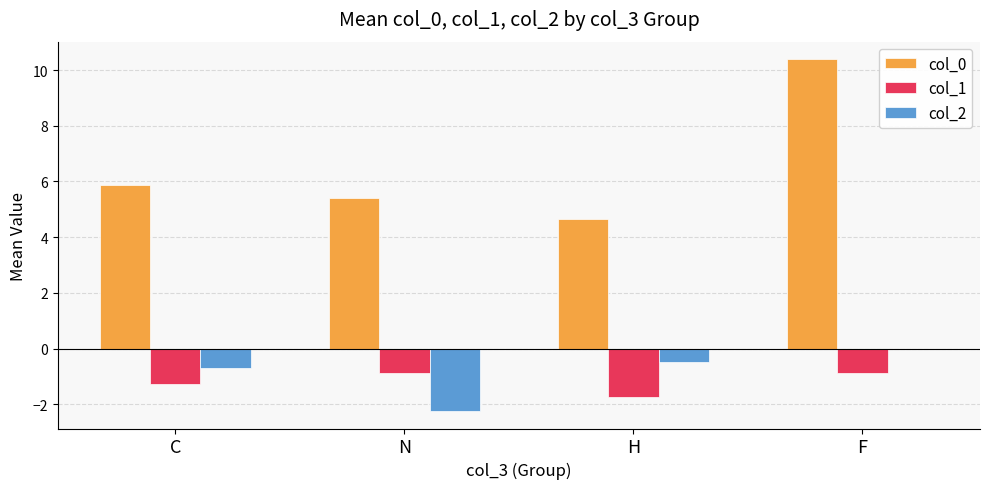

Which label corresponds to the largest value in the chart?

F